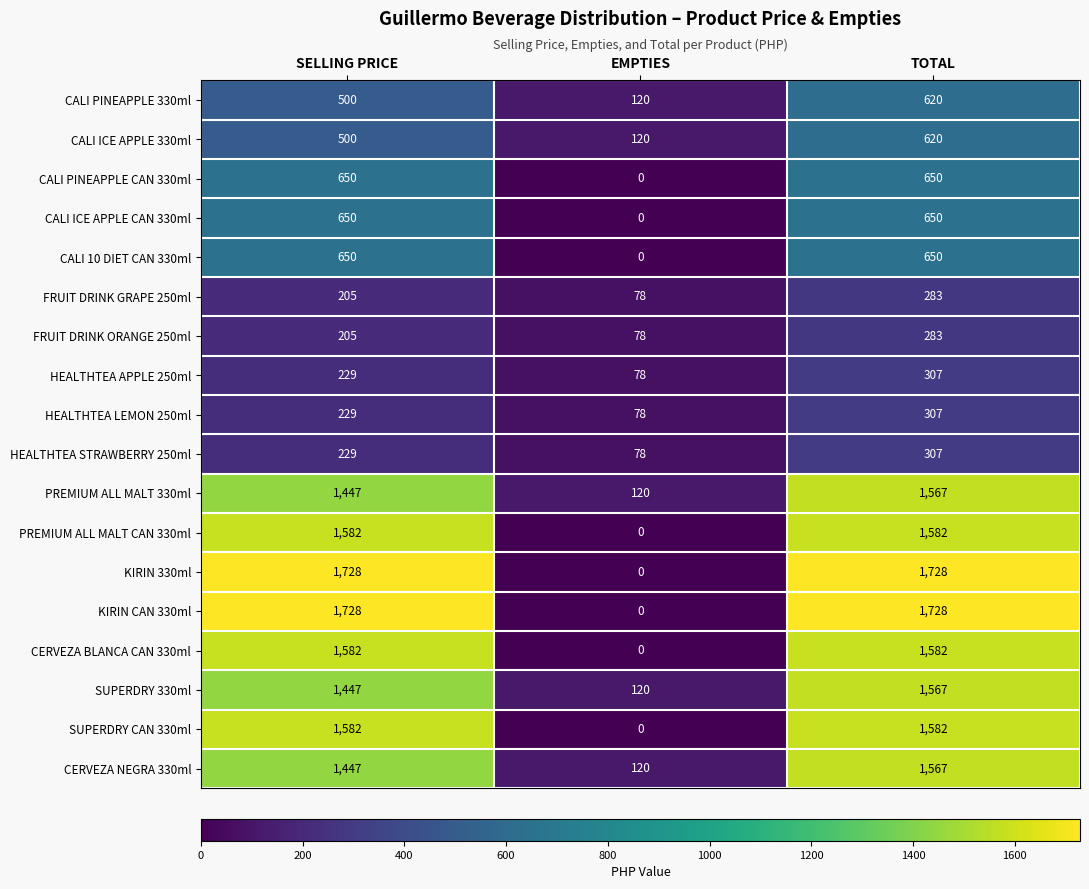

List the labels in order of FRUIT DRINK GRAPE 250ml value, largest first.

TOTAL, SELLING PRICE, EMPTIES